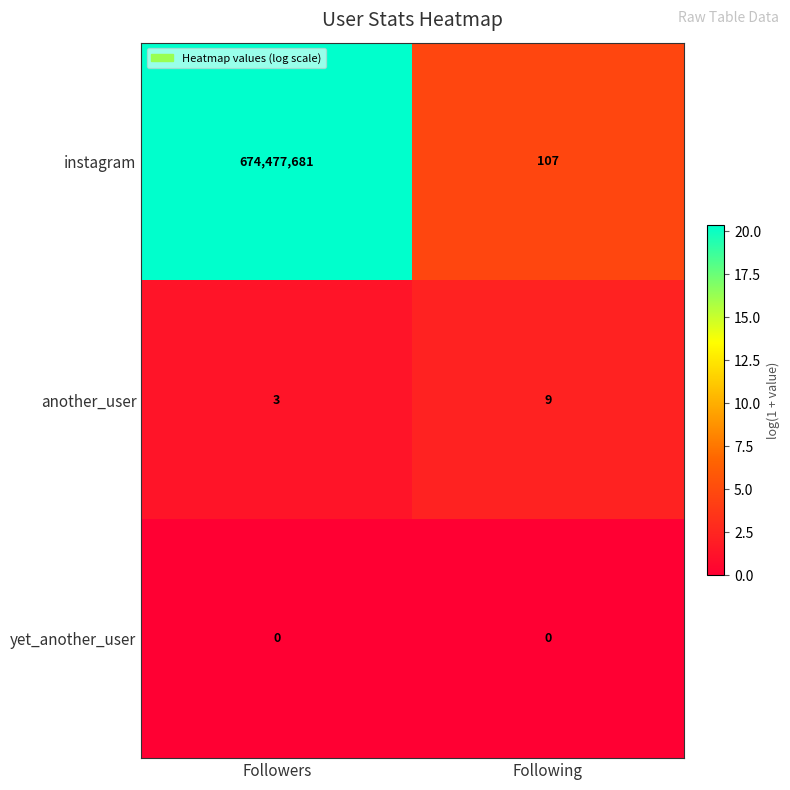

Which series changed the most between Followers and Following?

instagram